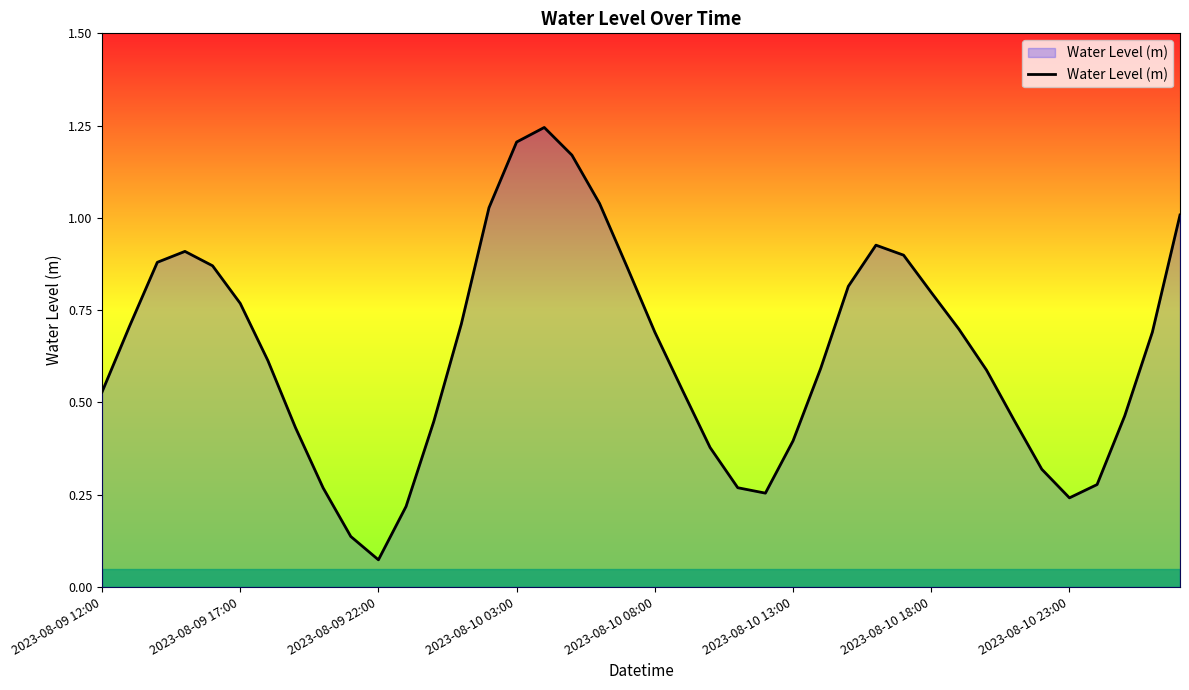

At which category does the chart reach its minimum across all series?

2023-08-09 22:00